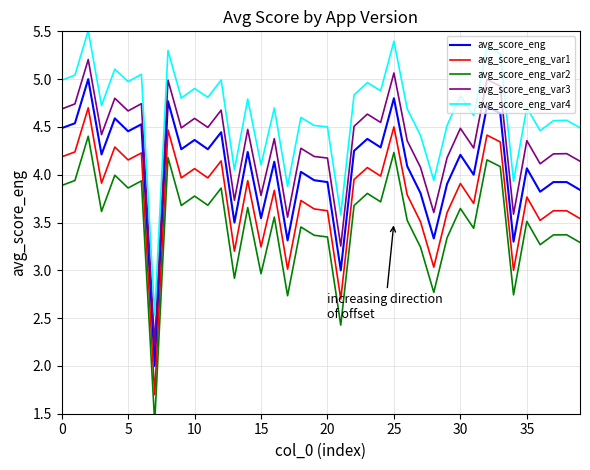

The avg_score_eng series shows 2.9 at 25. True or false?

False